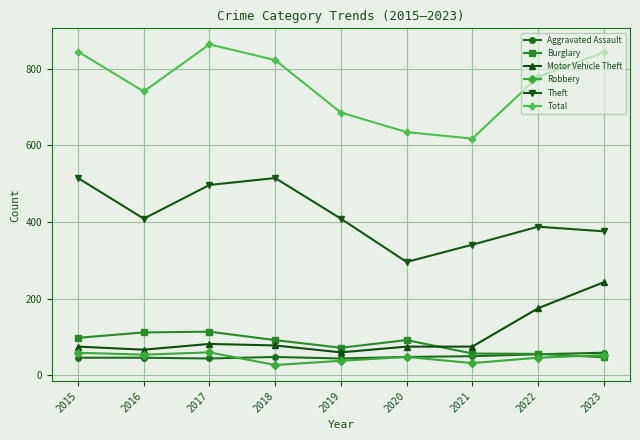

True or false: Motor Vehicle Theft has more than 0 interior local peaks.

True